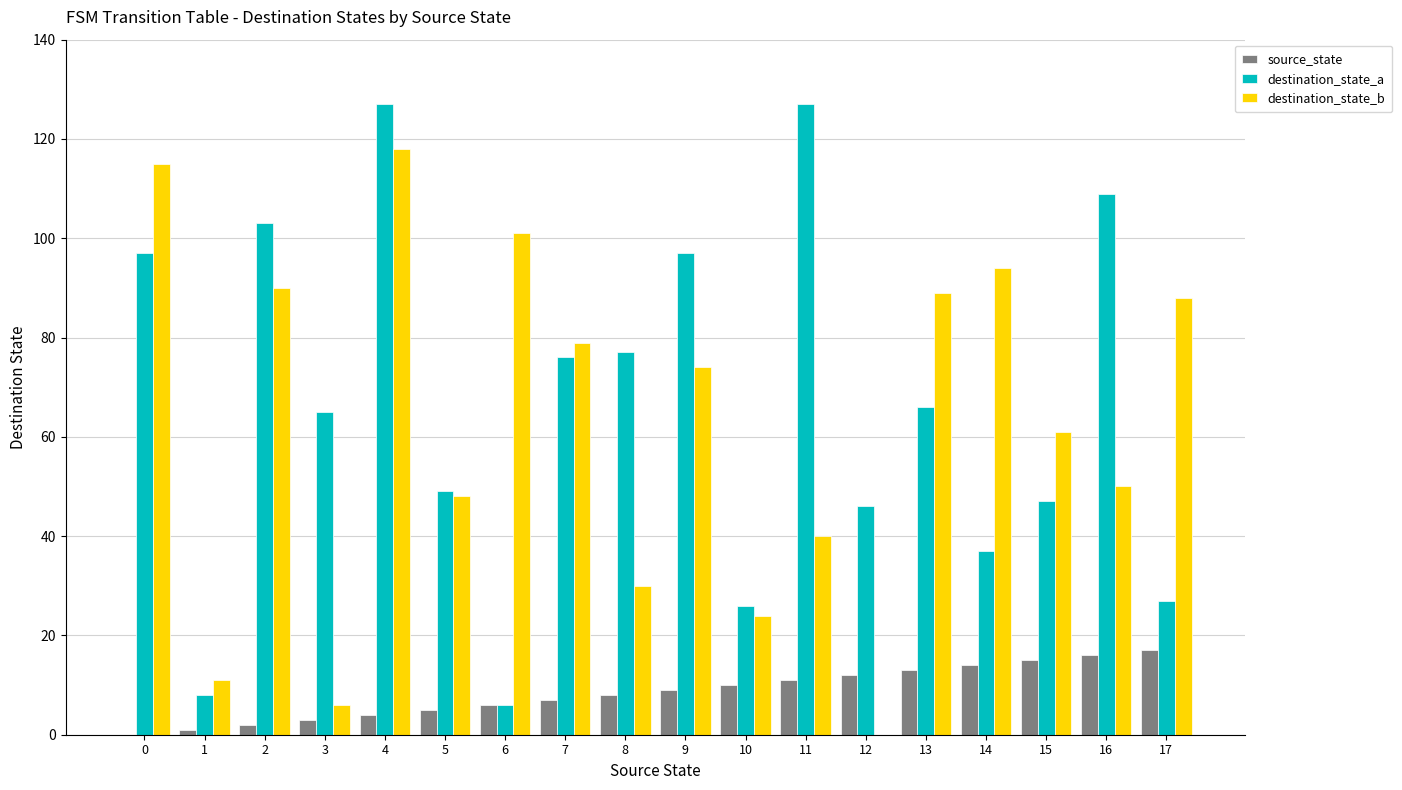

Reading left to right, list all the values displayed in this chart.

source_state: 0	1	2	3	4	5	6	7	8	9	10	11	12	13	14	15	16	17
destination_state_a: 97	8	103	65	127	49	6	76	77	97	26	127	46	66	37	47	109	27
destination_state_b: 115	11	90	6	118	48	101	79	30	74	24	40	0	89	94	61	50	88